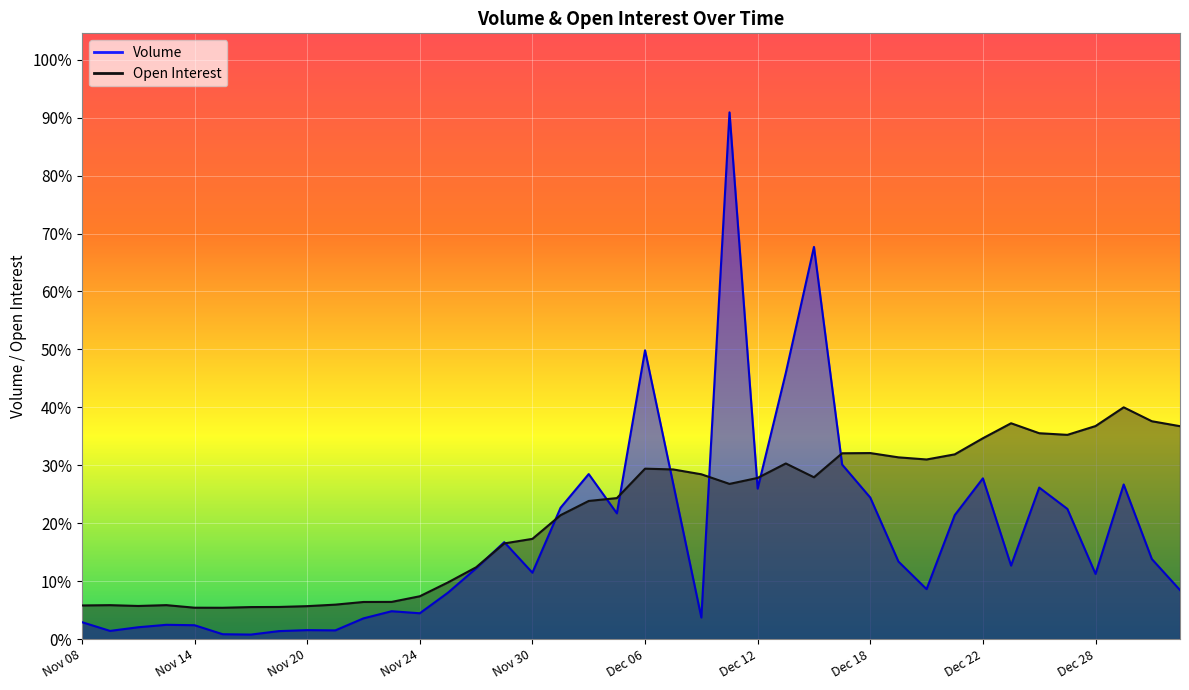

Reading left to right, extract all data points from this chart.

Volume: 1747	847	1223	1474	1432	506	469	826	927	900	2137	2871	2661	4777	7279	9974	6833	13512	16977	12938	29706	15990	2222	54174	15480	27387	40337	17954	14557	7980	5141	12755	16538	7565	15586	13394	6707	15907	8237	5044
Open Interest: 3464	3495	3412	3497	3233	3227	3297	3310	3393	3548	3822	3830	4409	5833	7388	9844	10313	12749	14212	14505	17531	17452	16954	15965	16581	18067	16647	19115	19135	18696	18476	19003	20661	22201	21176	21009	21913	23839	22409	21900